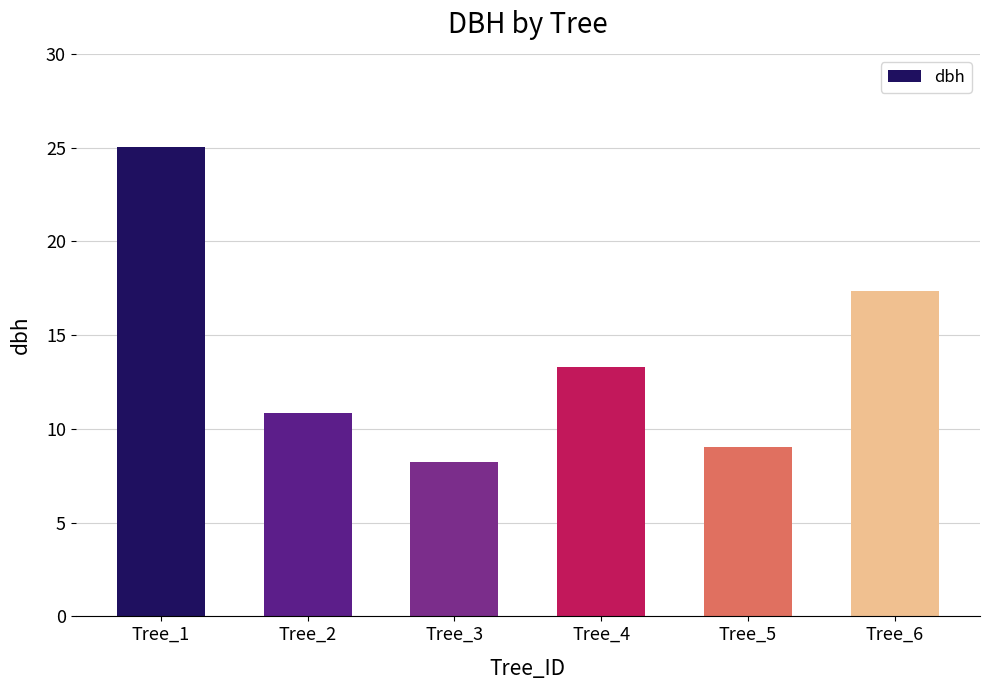

Between Tree_2 and Tree_6, which is larger?

Tree_6